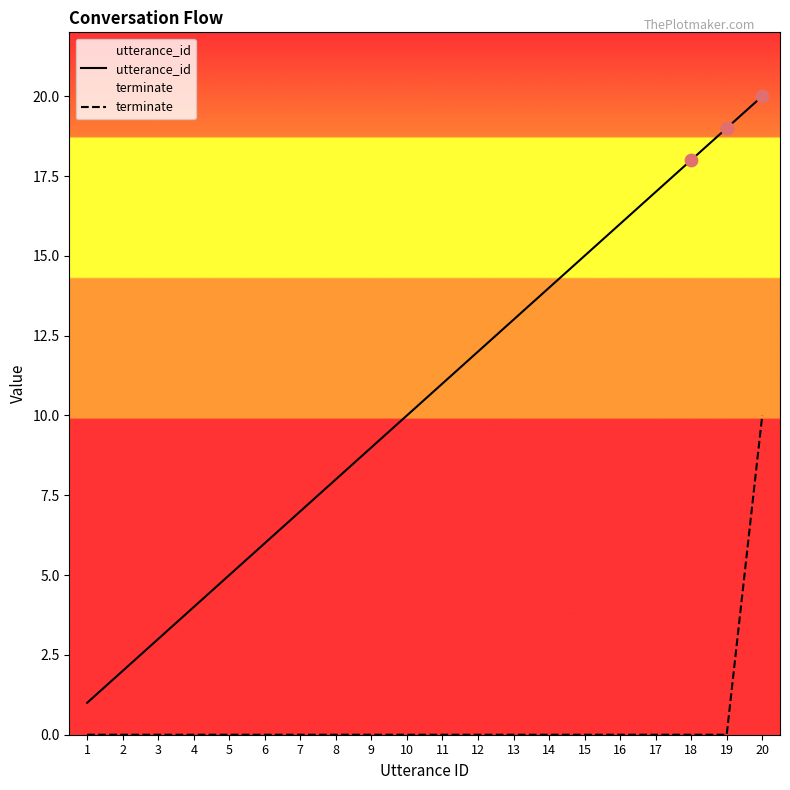

Which series reaches the minimum Y coordinate?

terminate